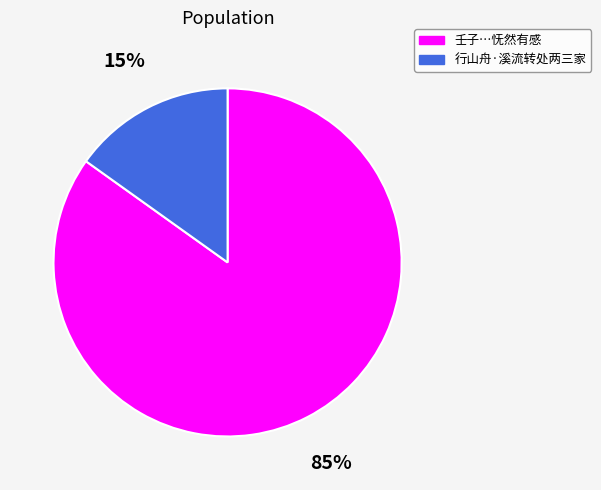

To the nearest percent, what is the average slice percentage?

50%